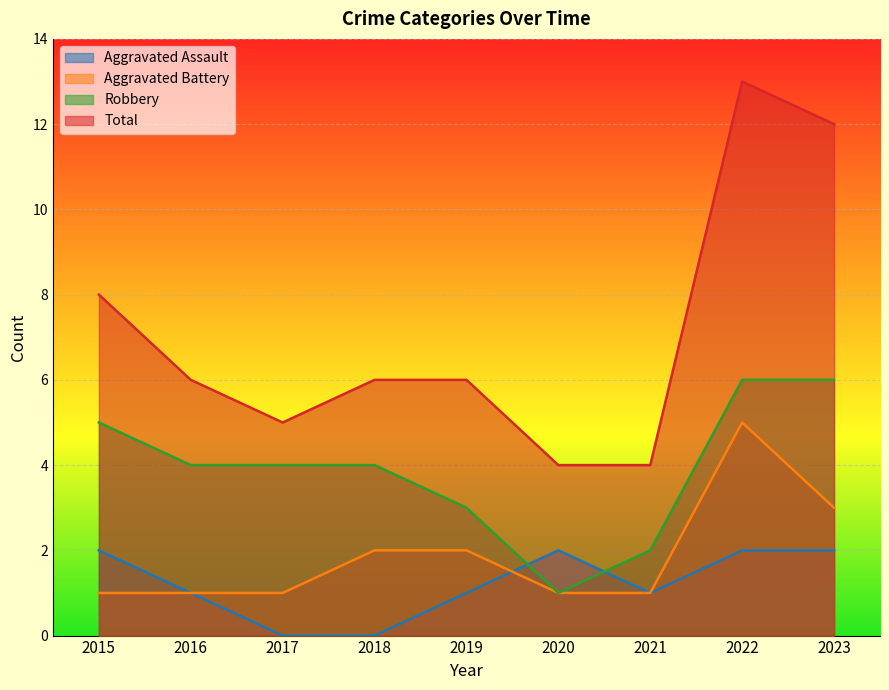

Count the Robbery values in the range 3 to 5.

5